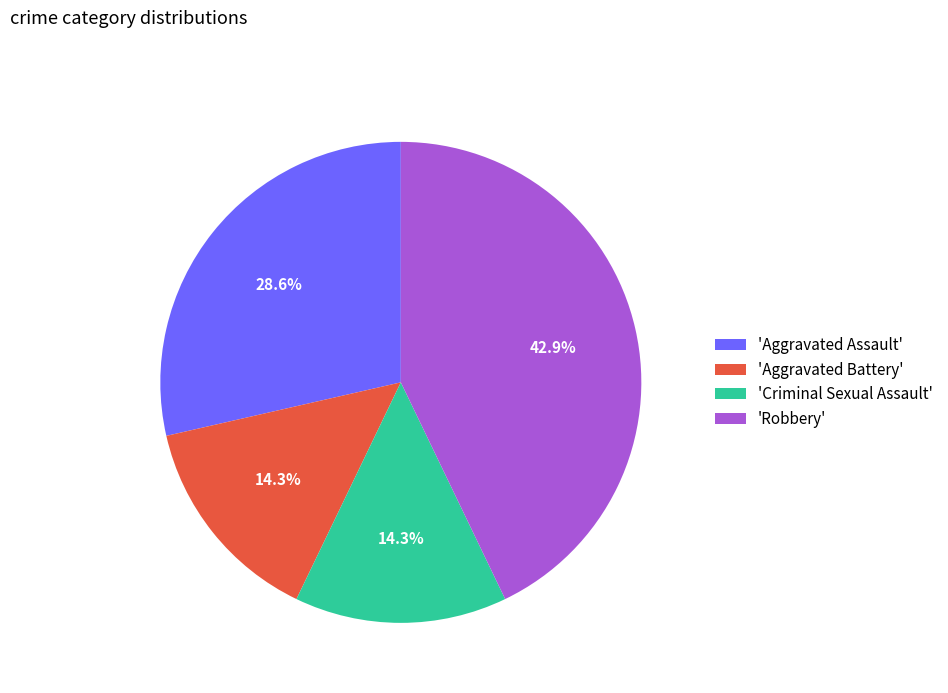

Does any single category account for the majority?

No